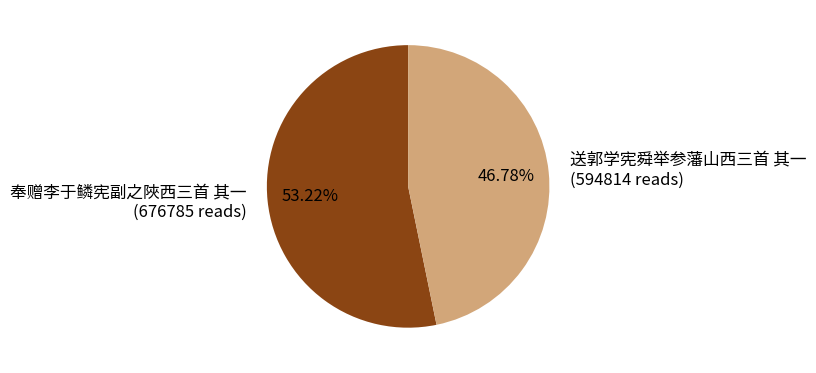

Rank the categories by value from highest to lowest.

奉赠李于鳞宪副之陜西三首 其一, 送郭学宪舜举参藩山西三首 其一